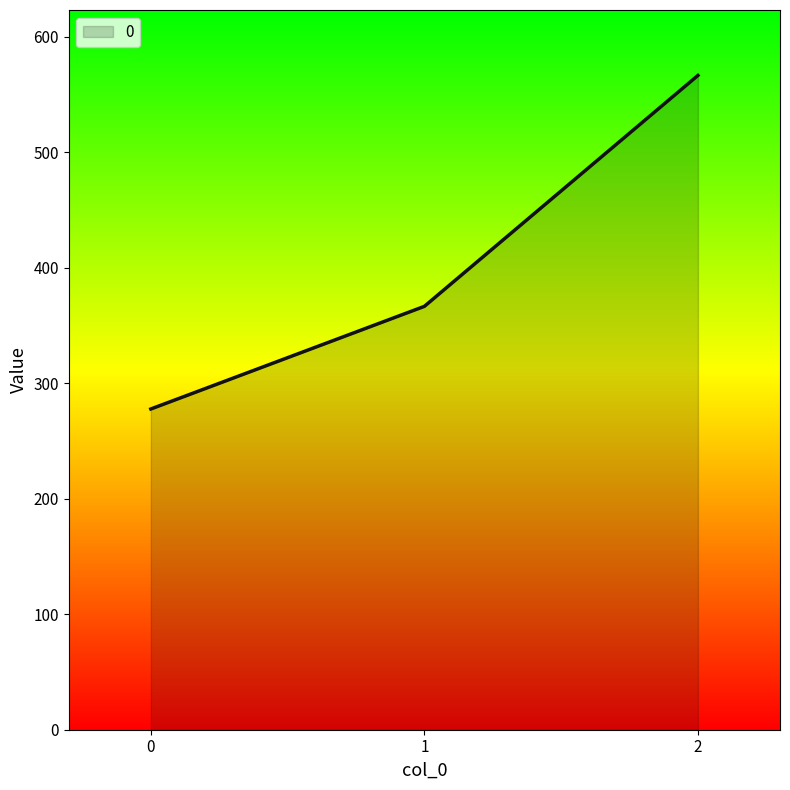

The value at 1 is 584.6. True or false?

False